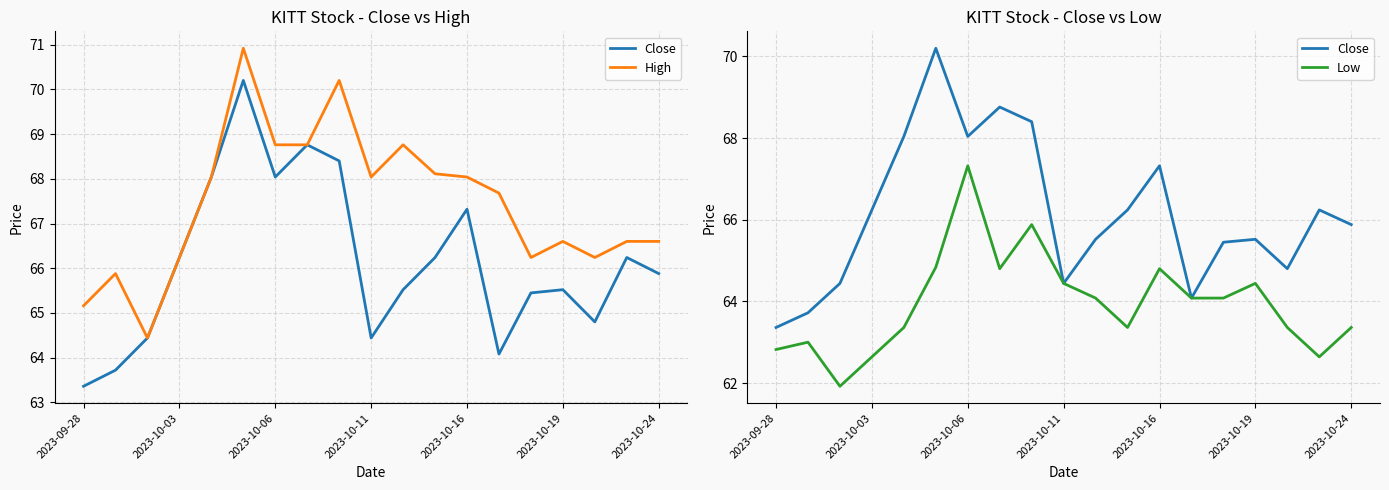

Rank the series at 2023-10-19 from highest to lowest value.

High, Close, Low